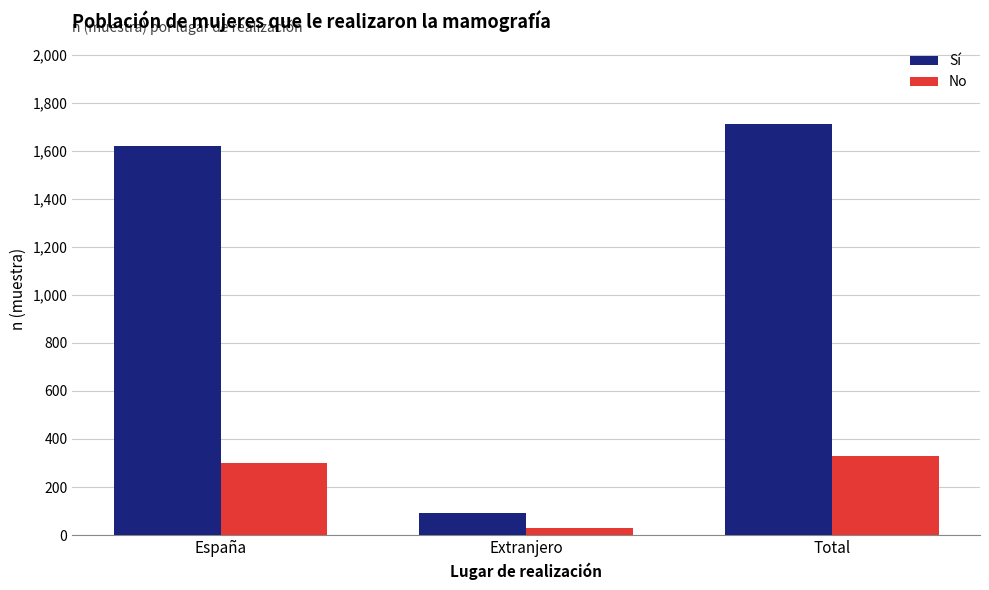

What are all the series names shown in the legend?

Sí, No